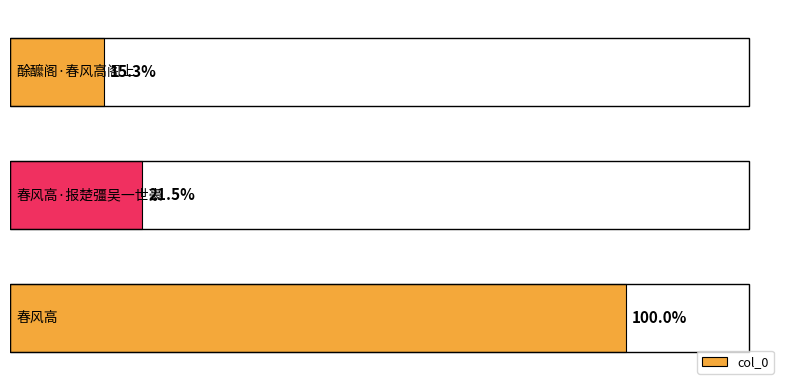

Are the bars grouped side by side (vs. stacked)?

No